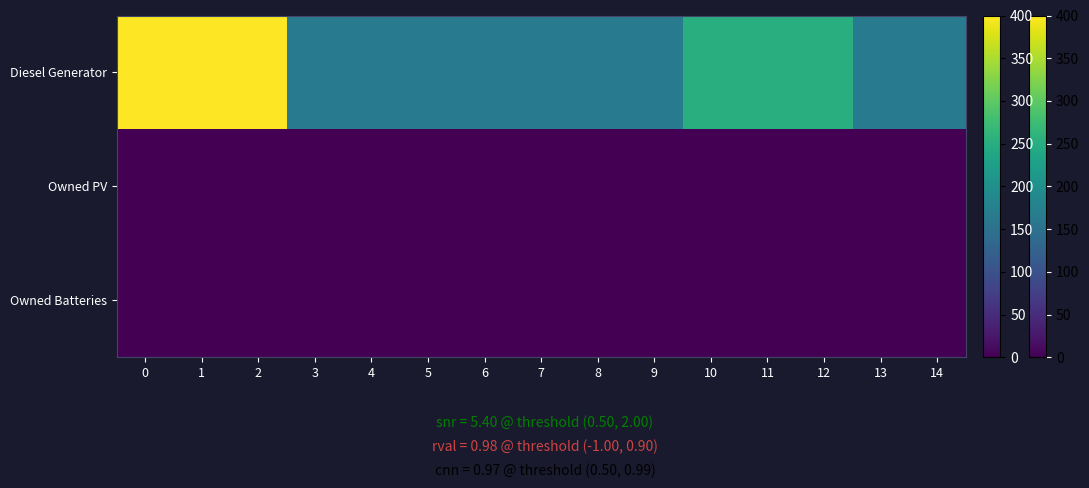

At how many categories does at least one series exceed 35?

15